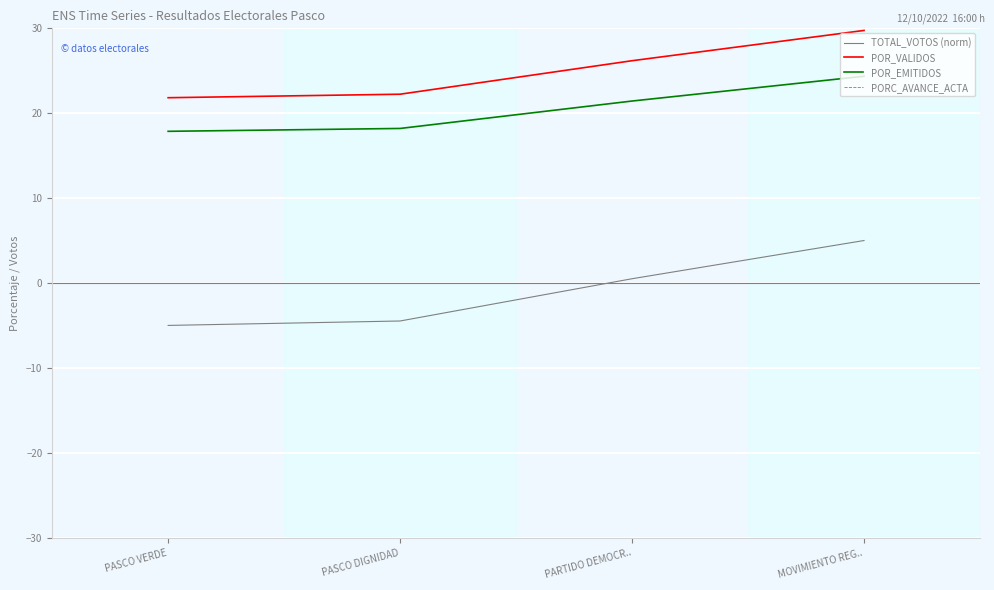

What value does the PORC_AVANCE_ACTA series have at PASCO DIGNIDAD?

100.0